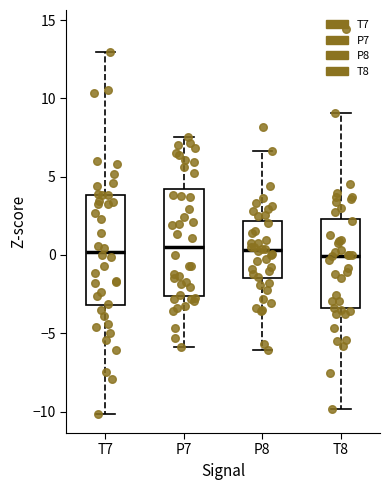

Reading left to right, transcribe this box plot: for each box, give where its median line is, the range the box spans, and where its two whiskers end, as read against the y-axis. The values are not printed on the chart, so give them approximately, as read against the axis.

T7: median 0.0, box -3.0 to 4.0, whiskers -10.0 to 13.0
P7: median 0.5, box -2.5 to 4.0, whiskers -6.0 to 7.5
P8: median 0.5, box -1.5 to 2.0, whiskers -6.0 to 6.5
T8: median 0.0, box -3.5 to 2.5, whiskers -10.0 to 9.0